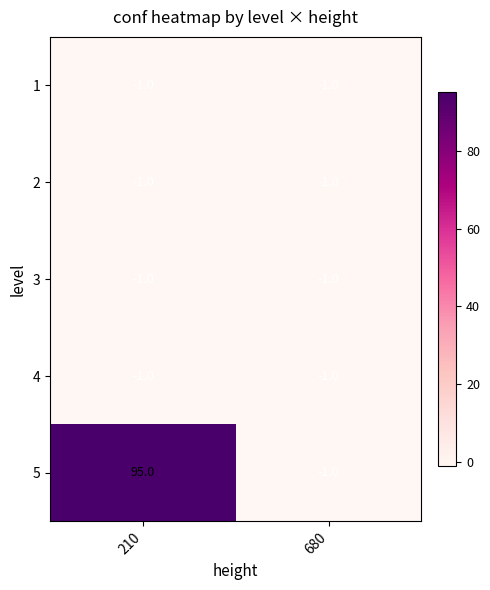

At which label does 5 reach its minimum?

680